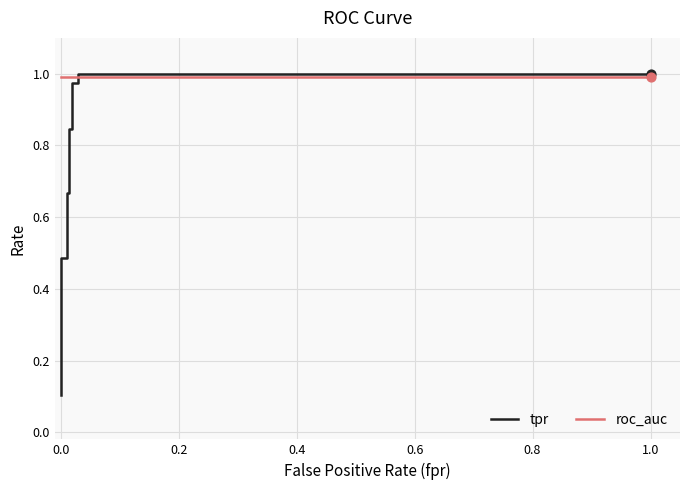

Which series has the widest spread of Y values?

tpr